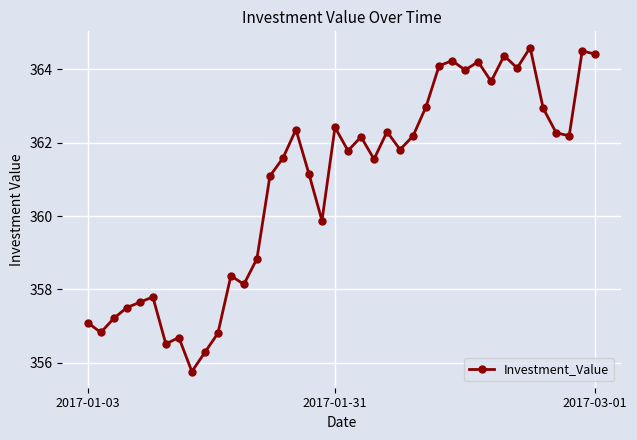

What is the greatest value displayed?

364.6